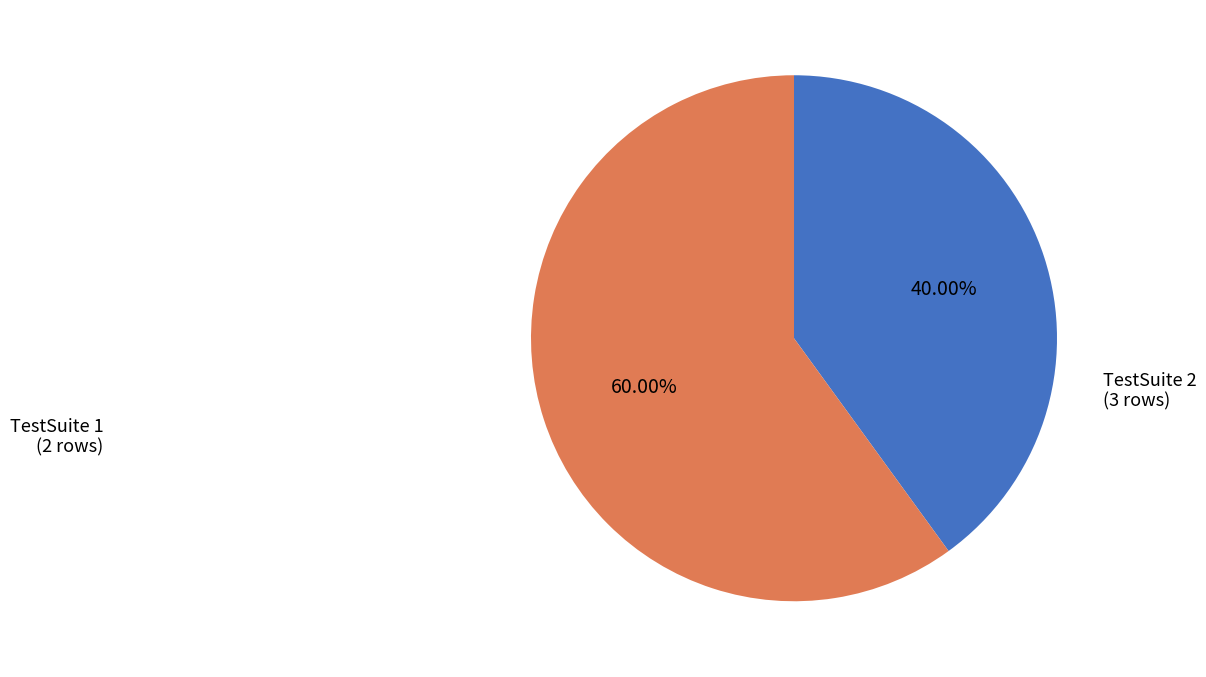

To the nearest percent, what percentage of the pie is TestSuite 2?

60%